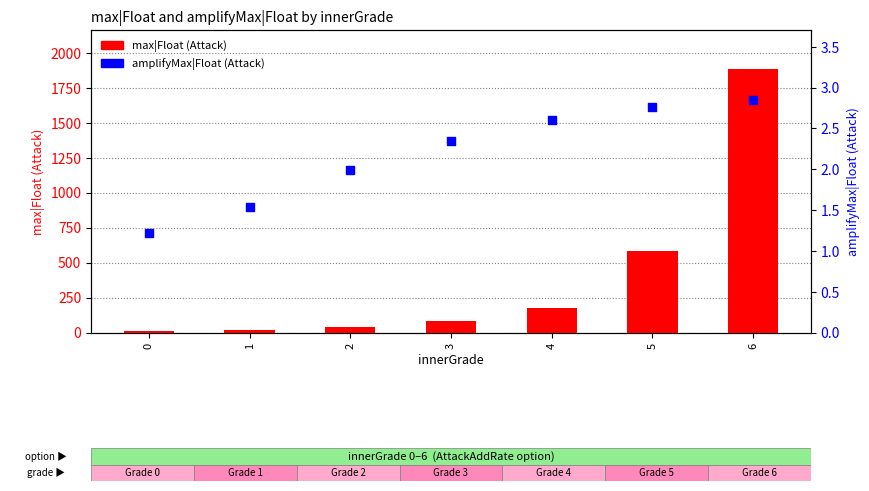

Which series has the widest spread of Y values?

max|Float (Attack)